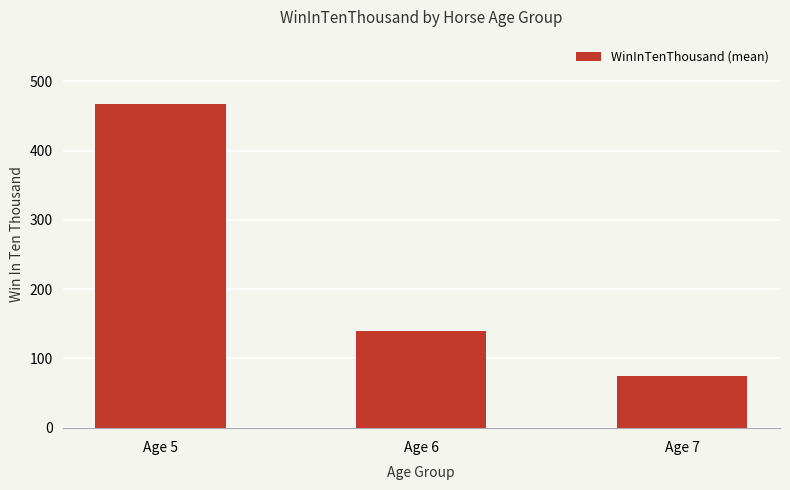

Rank the categories by value from lowest to highest.

Age 7, Age 6, Age 5